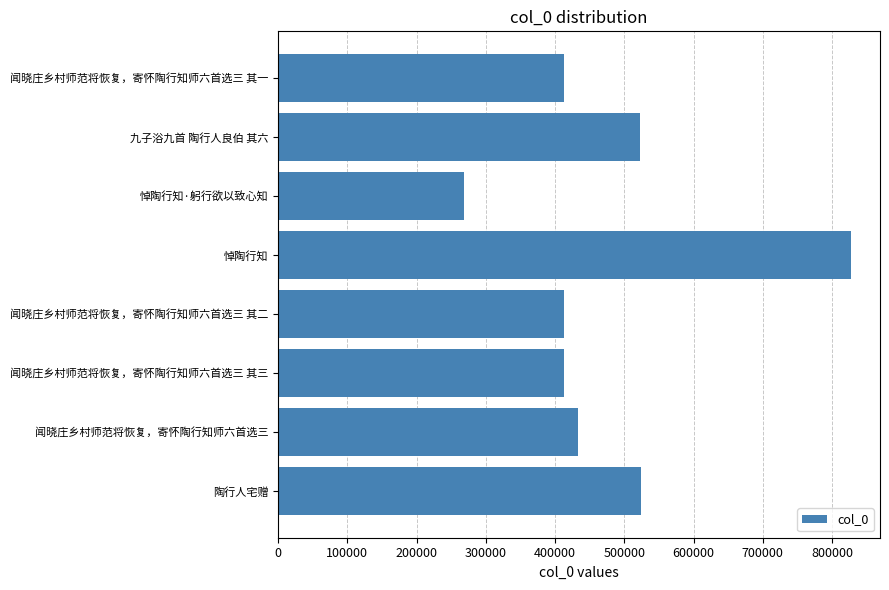

The chart shows a value of 255879 at 闻晓庄乡村师范将恢复，寄怀陶行知师六首选三. True or false?

False